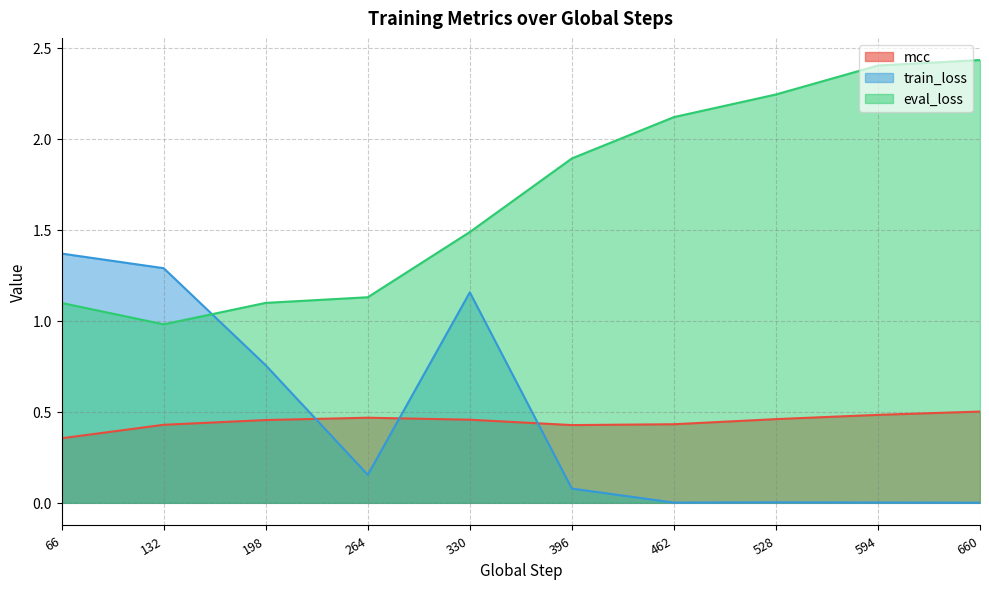

Count the mcc values in the range 0 to 1.

10